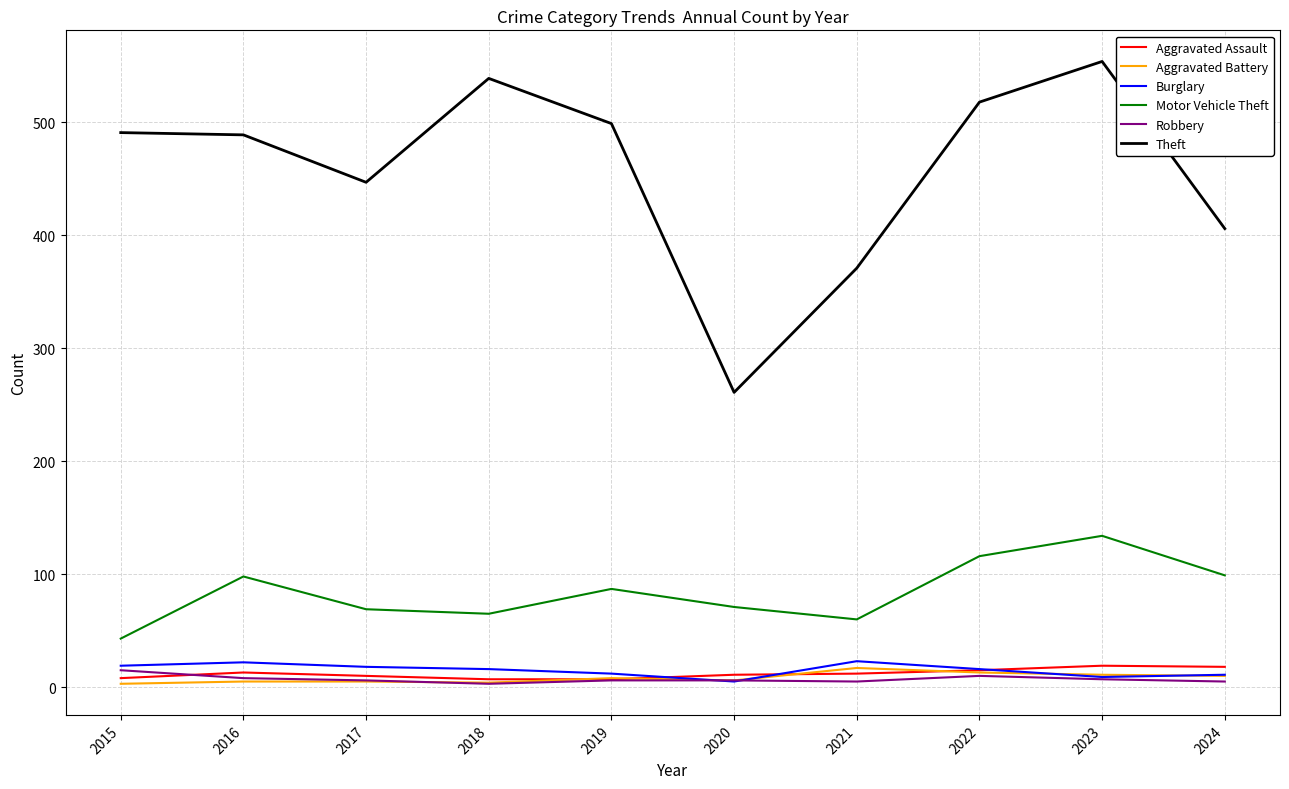

True or false: Motor Vehicle Theft and Theft cross at least once.

False